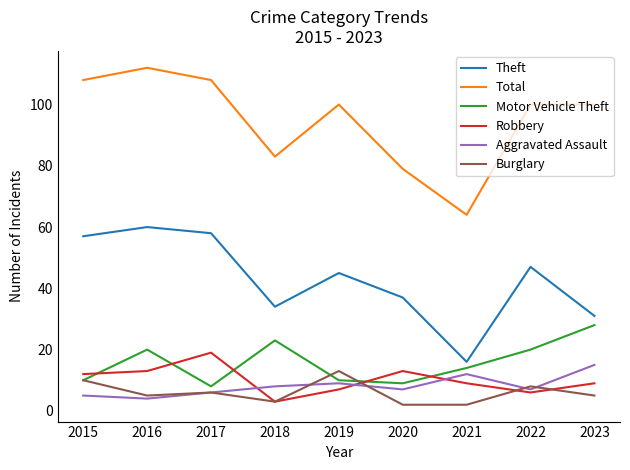

Reading right to left, what are all the values shown in this chart?

Theft: 31	47	16	37	45	34	58	60	57
Total: 100	100	64	79	100	83	108	112	108
Motor Vehicle Theft: 28	20	14	9	10	23	8	20	10
Robbery: 9	6	9	13	7	3	19	13	12
Aggravated Assault: 15	7	12	7	9	8	6	4	5
Burglary: 5	8	2	2	13	3	6	5	10